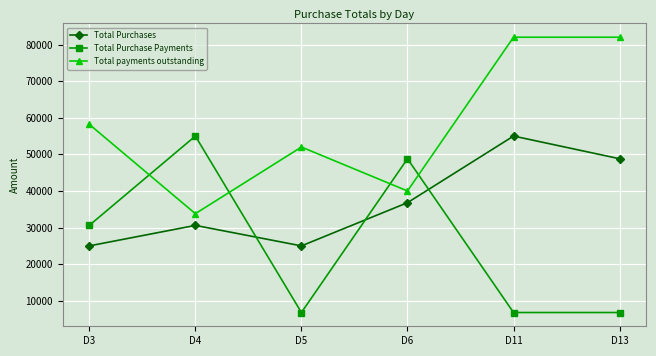

True or false: Total Purchases and Total payments outstanding cross at least once.

False